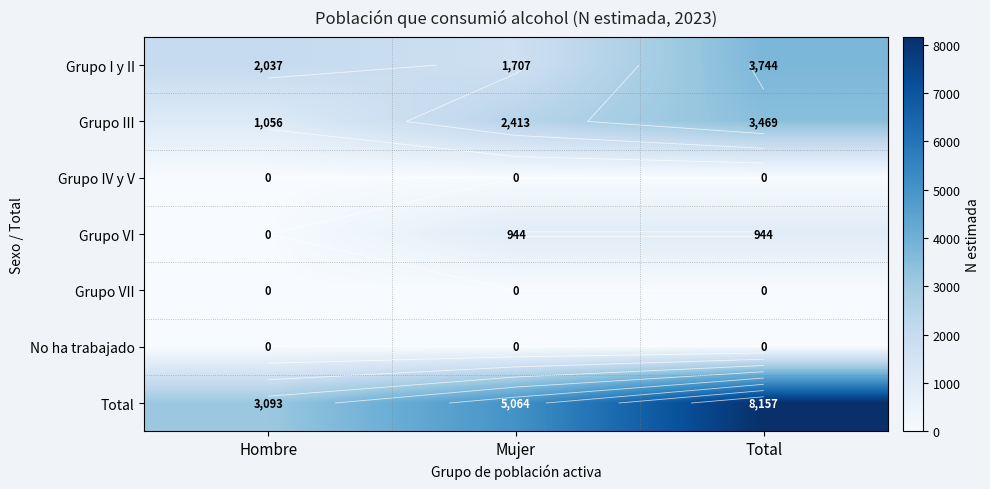

Which category has the highest value in the Total series?

Total